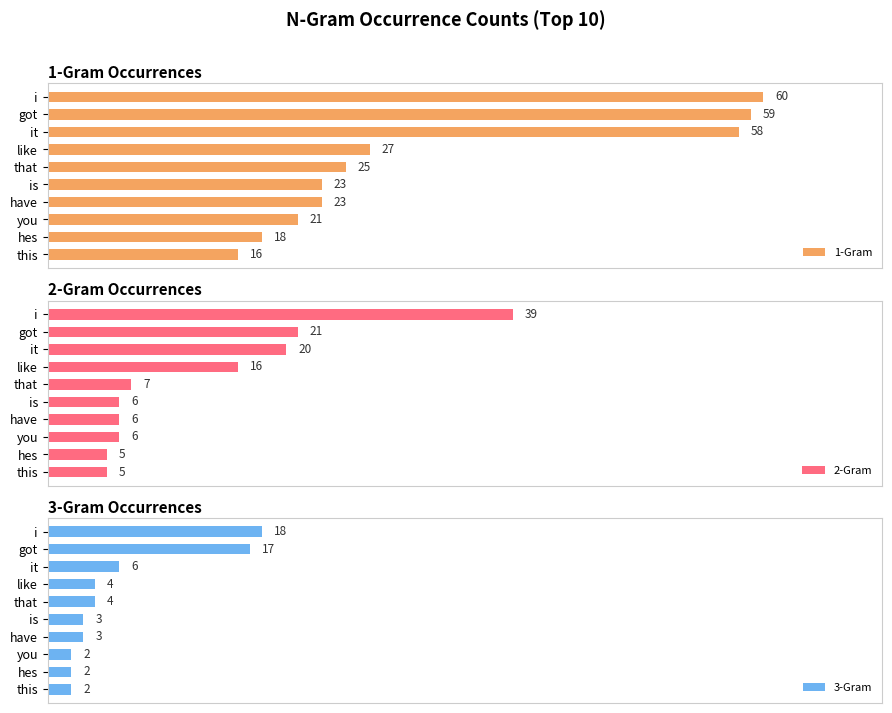

Which category has the highest value in the 1-Gram series?

i